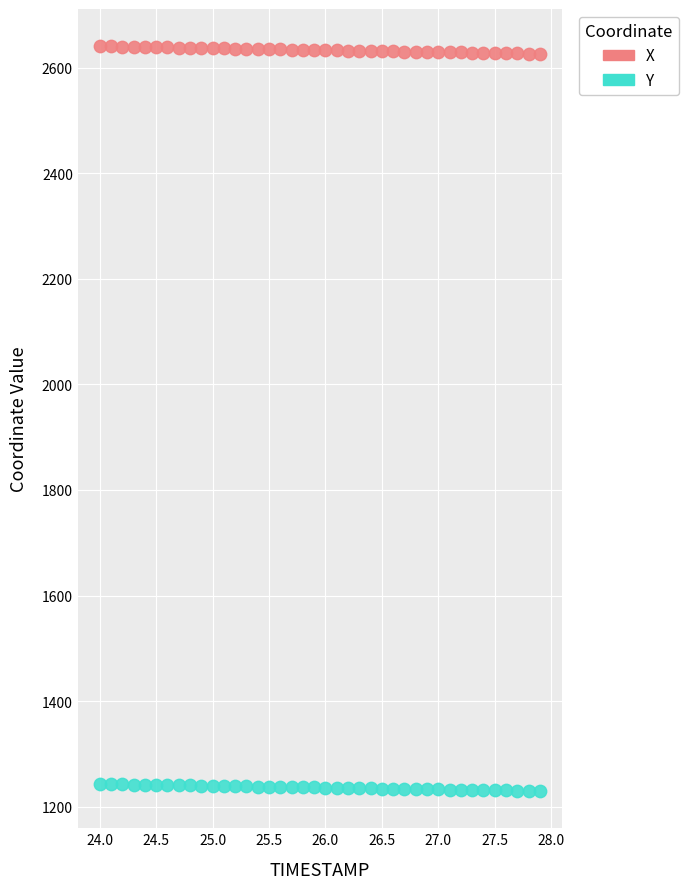

Which series contains the lowest Y value?

Y